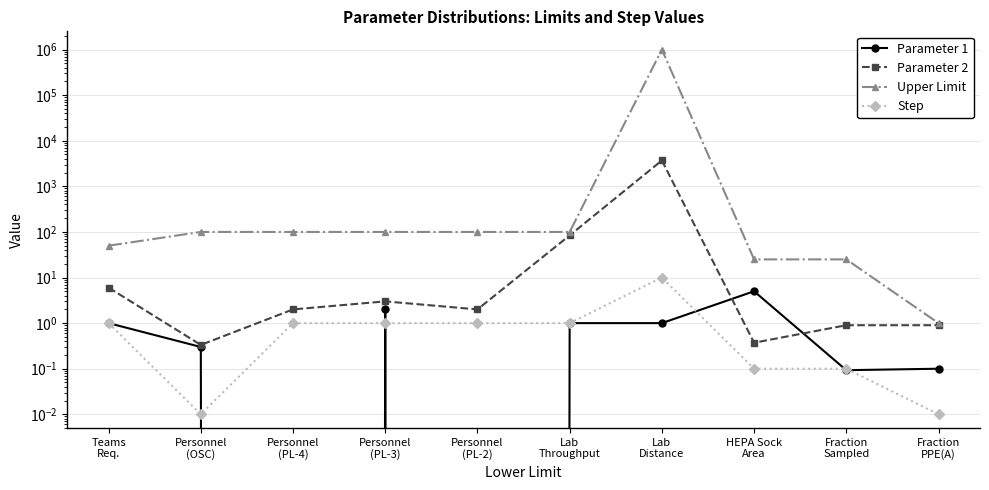

Is it true that Step equals 0.1 at HEPA Sock
Area?

True